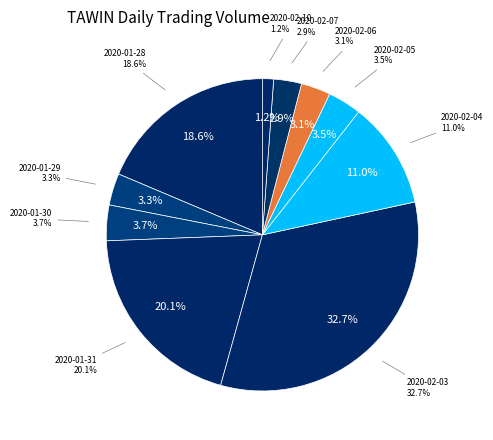

To the nearest percent, what is the combined percentage of 2020-02-03 and 2020-02-10?

34%